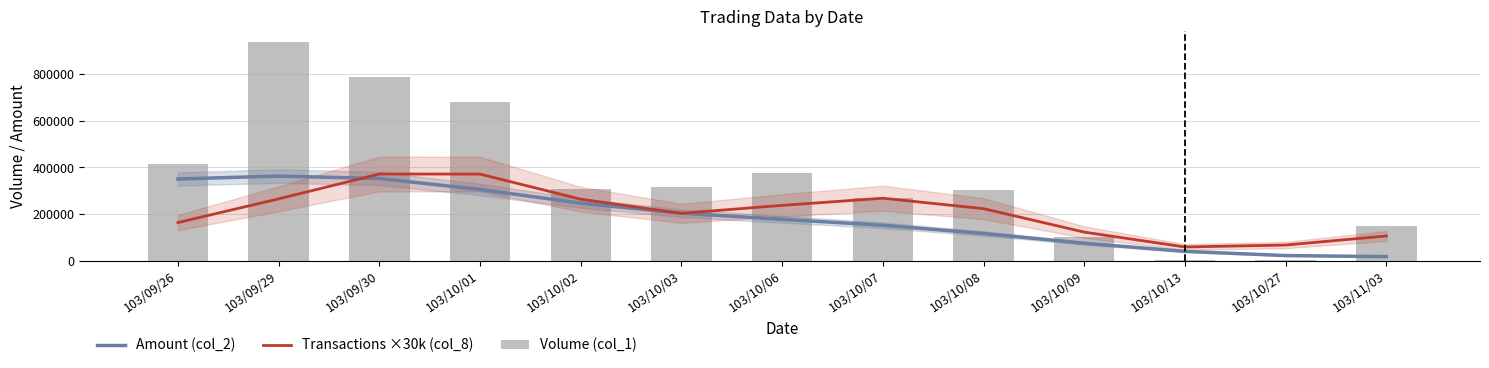

At how many categories does at least one series exceed 239764?

9